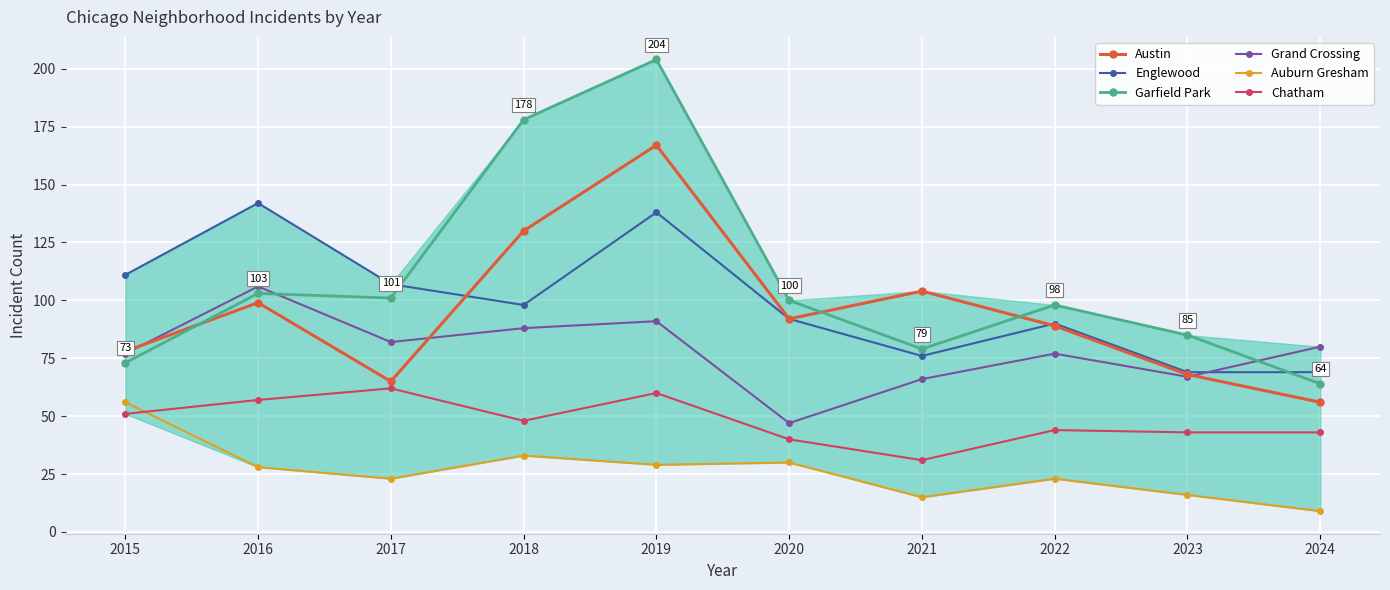

What value does the Garfield Park series have at 2015, to the nearest 5?

75